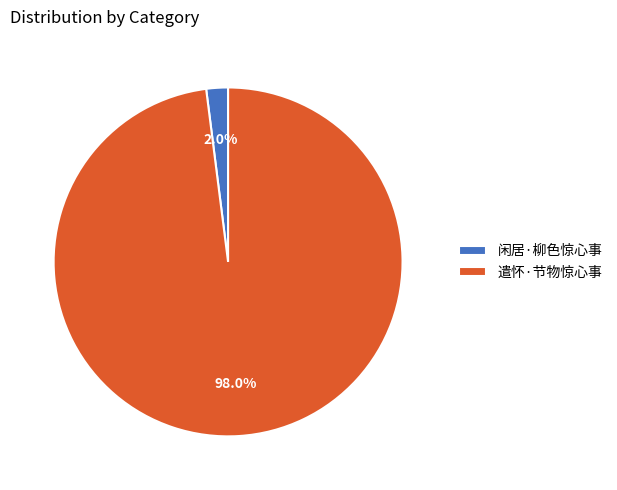

Do 闲居·柳色惊心事 and 遣怀·节物惊心事 together represent more than half of the pie?

Yes